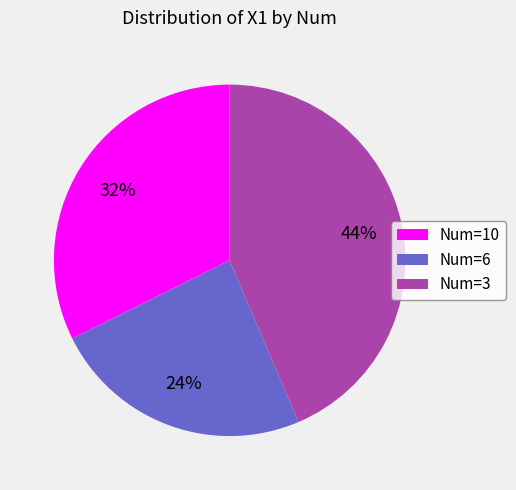

Is the sum of Num=10 and Num=3 greater than half?

Yes